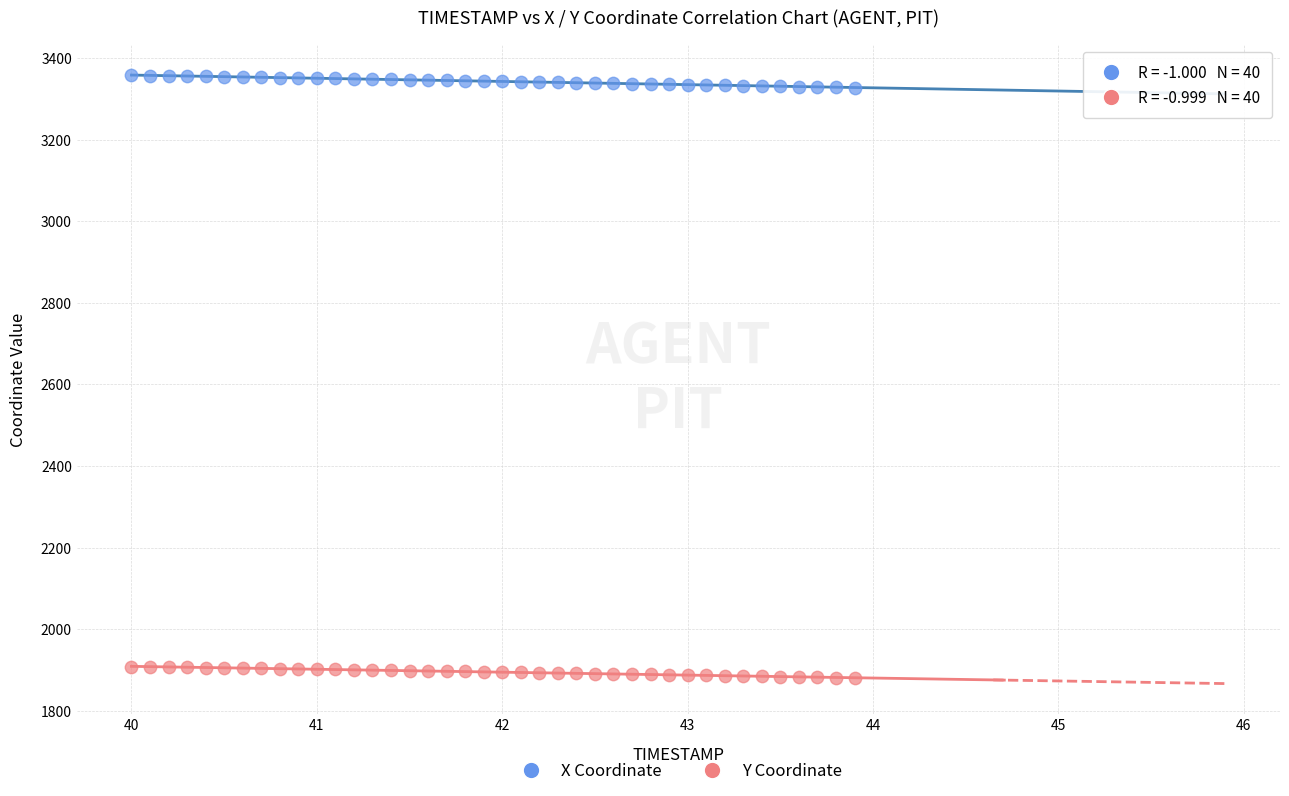

Which series reaches the maximum Y coordinate?

X Coordinate